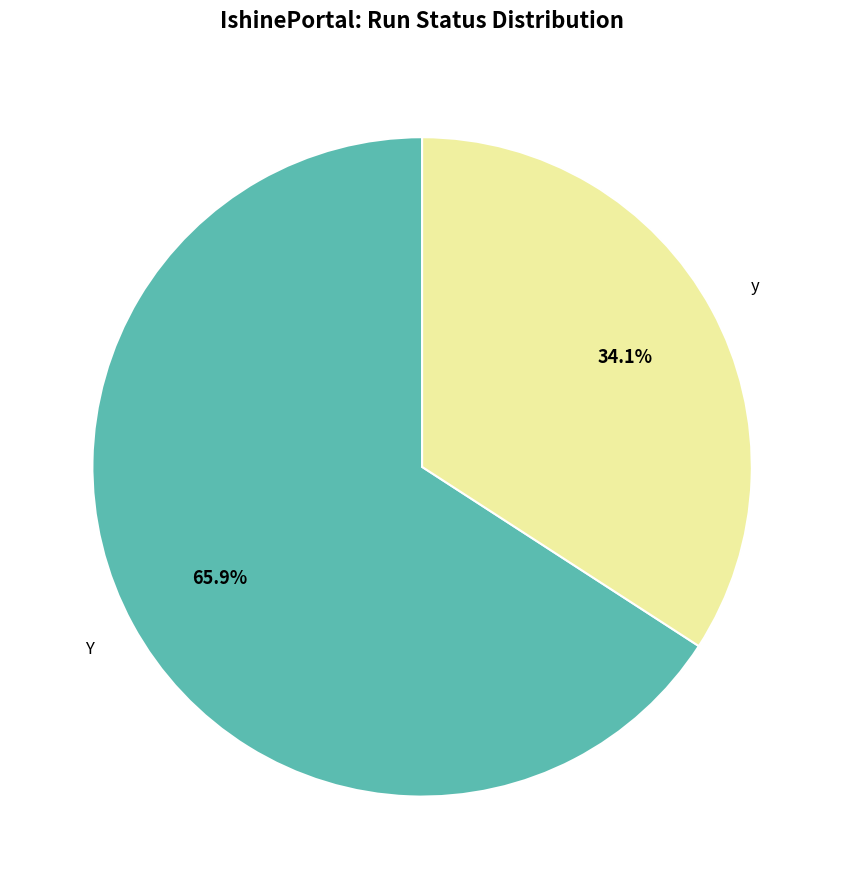

How many slices are in this pie chart?

2